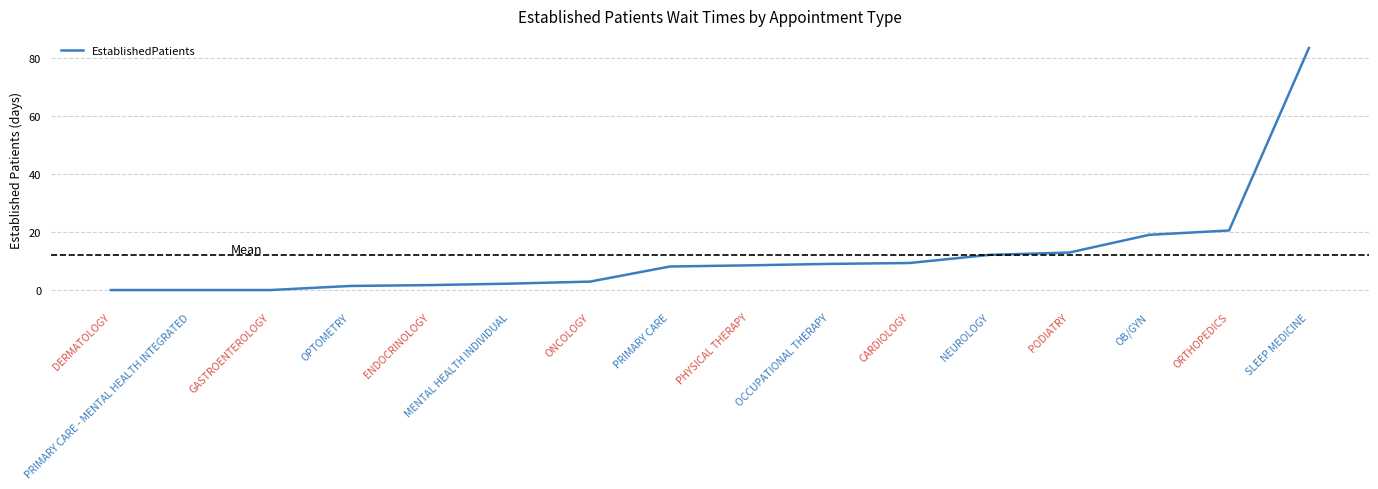

Where is the data nearest to the value 41?

ORTHOPEDICS